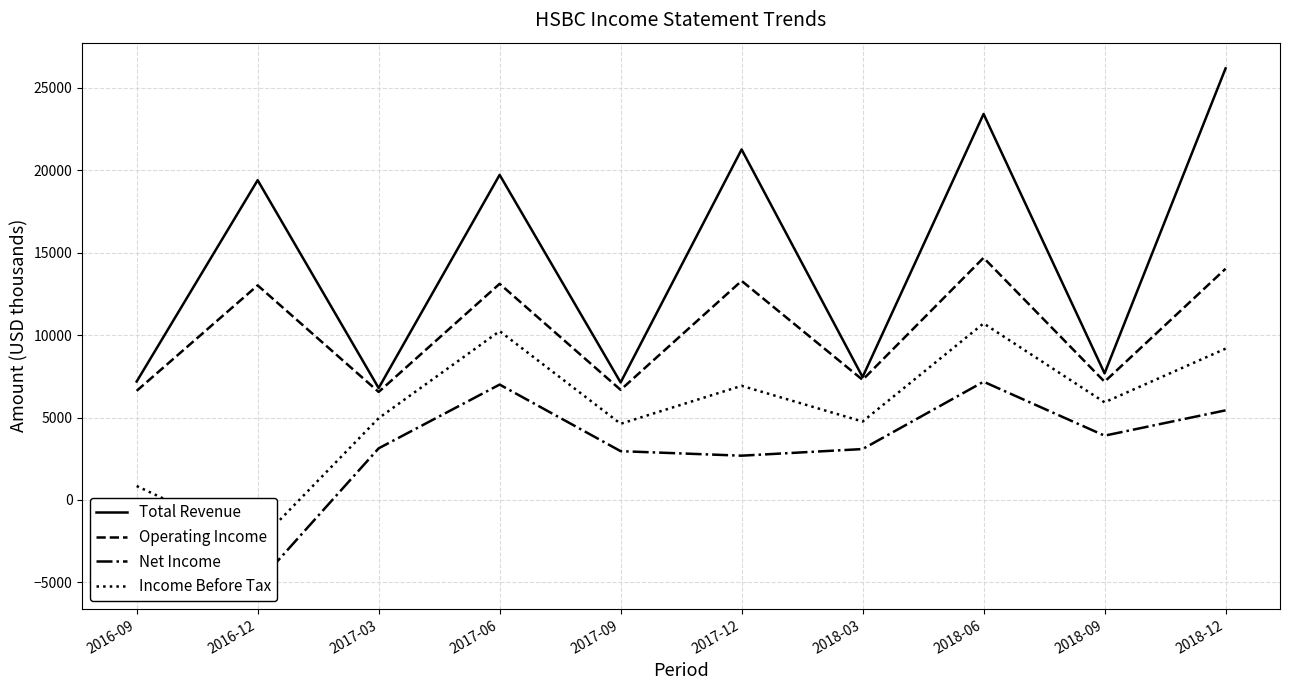

What is the approximate value of Net Income at 2017-12, to the nearest 100?

2700